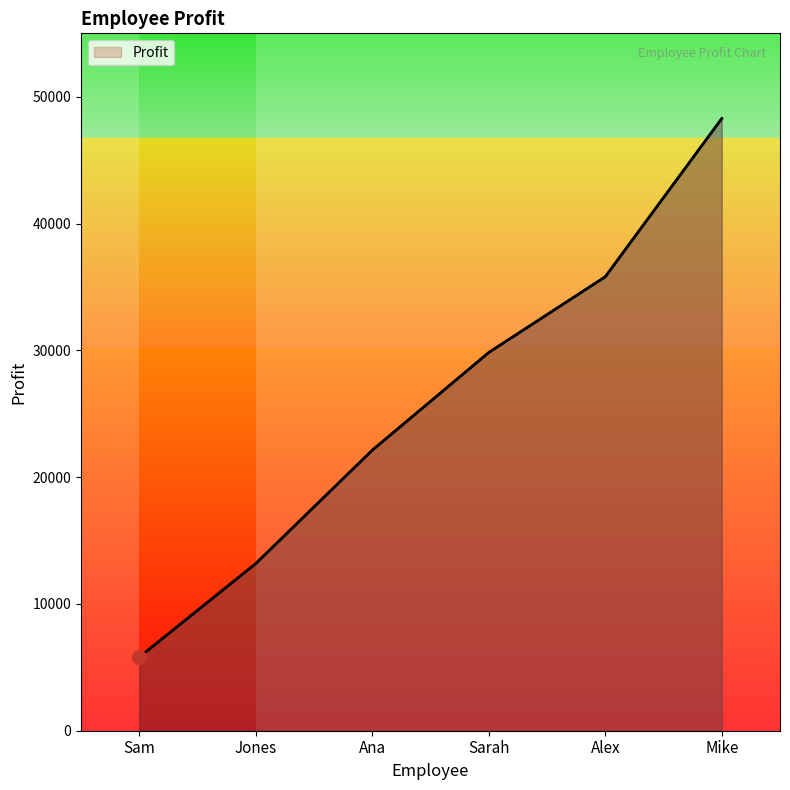

What is the label of the 2nd point from the left?

Jones